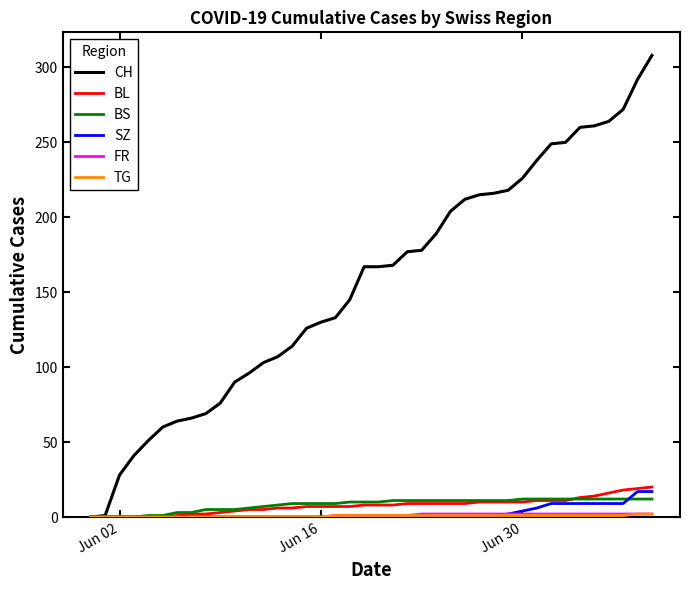

Which series has the widest spread of values?

CH